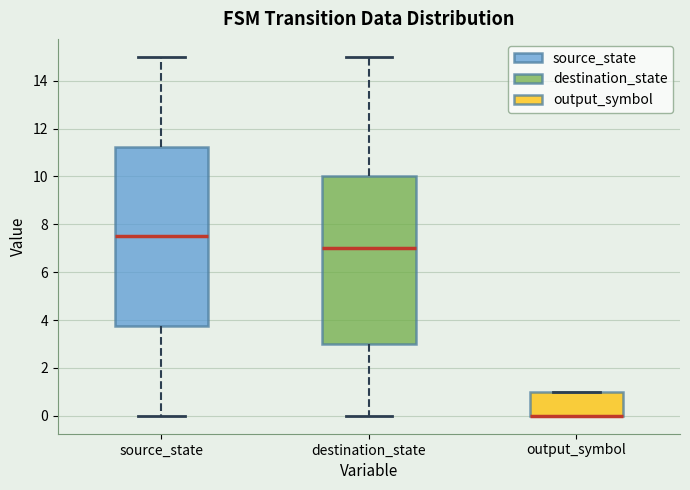

Where is the upper edge of the box for destination_state on the y-axis? The values are not printed on the chart, so give them approximately, as read against the axis.

10.0